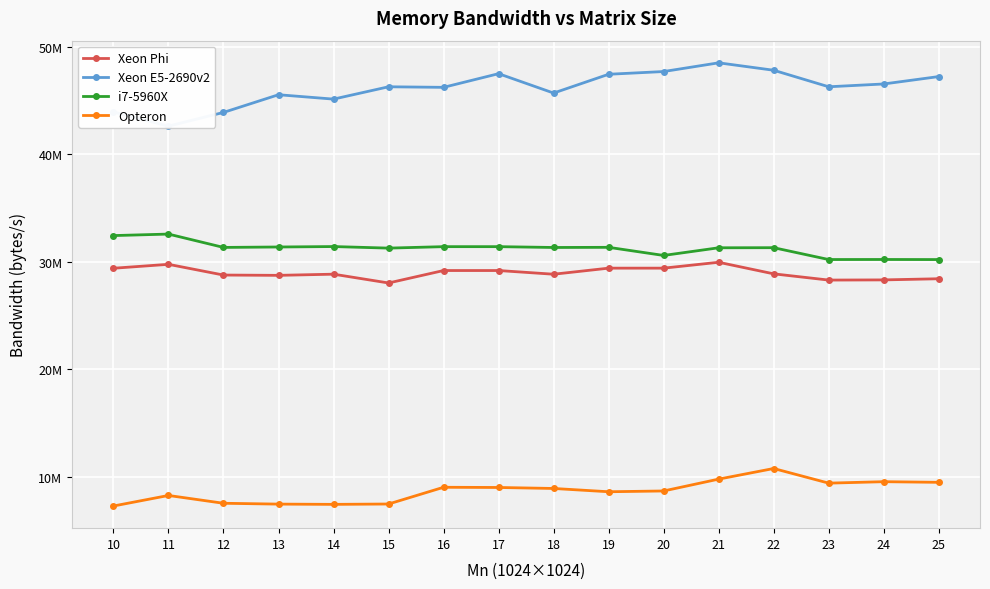

True or false: i7-5960X and Xeon E5-2690v2 cross at least once.

False